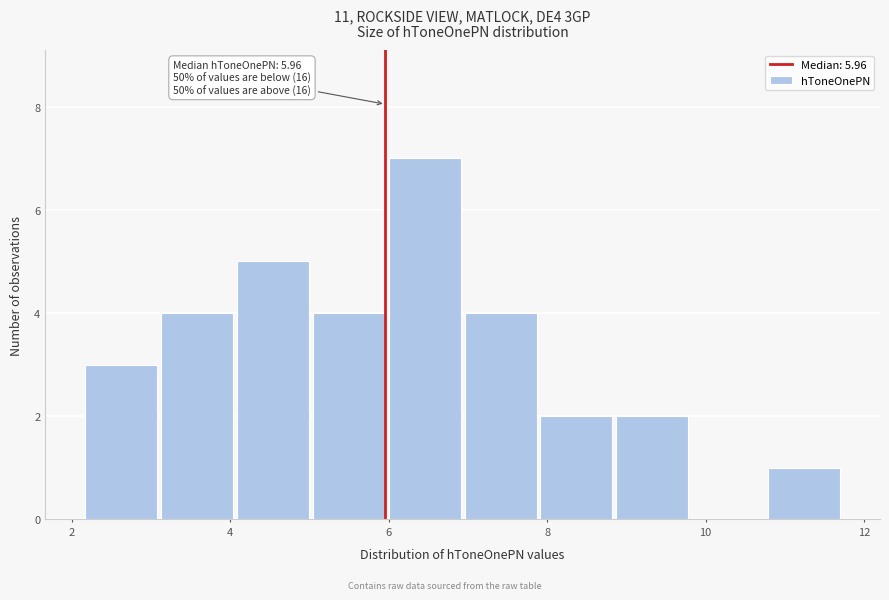

Over which range of the x-axis is the bar tallest?

6.0 to 7.0